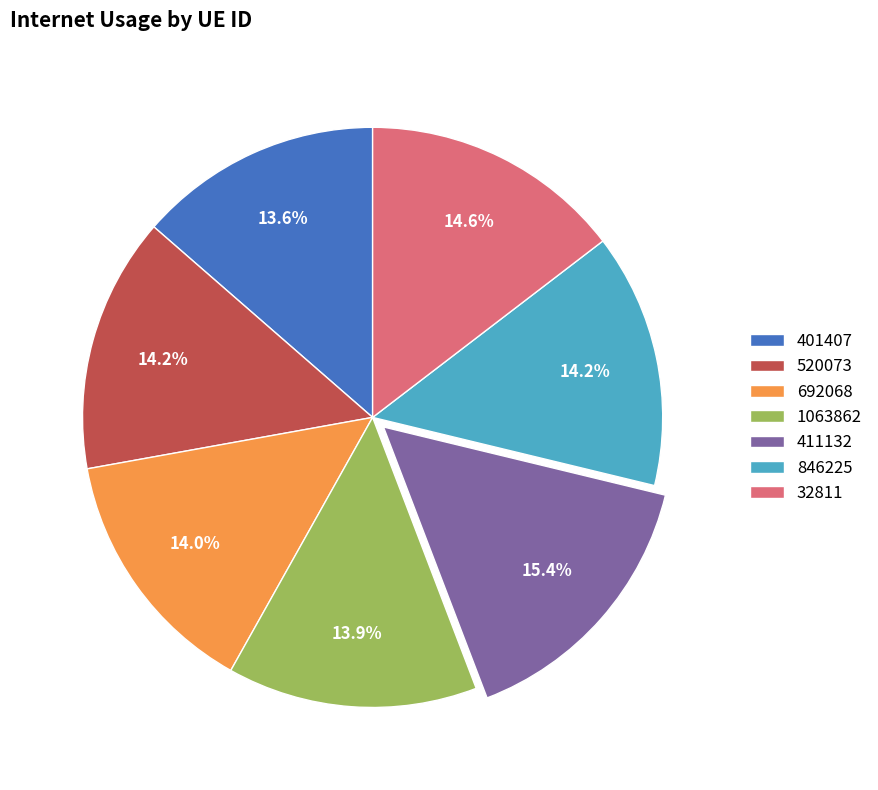

Is there a majority slice in this chart?

No